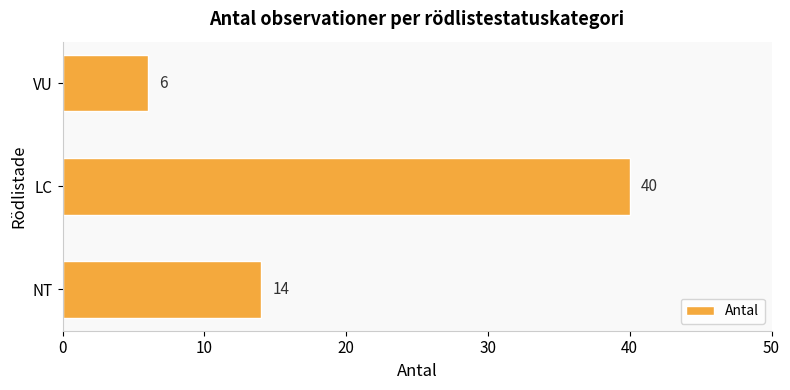

Does the chart contain any negative values?

No